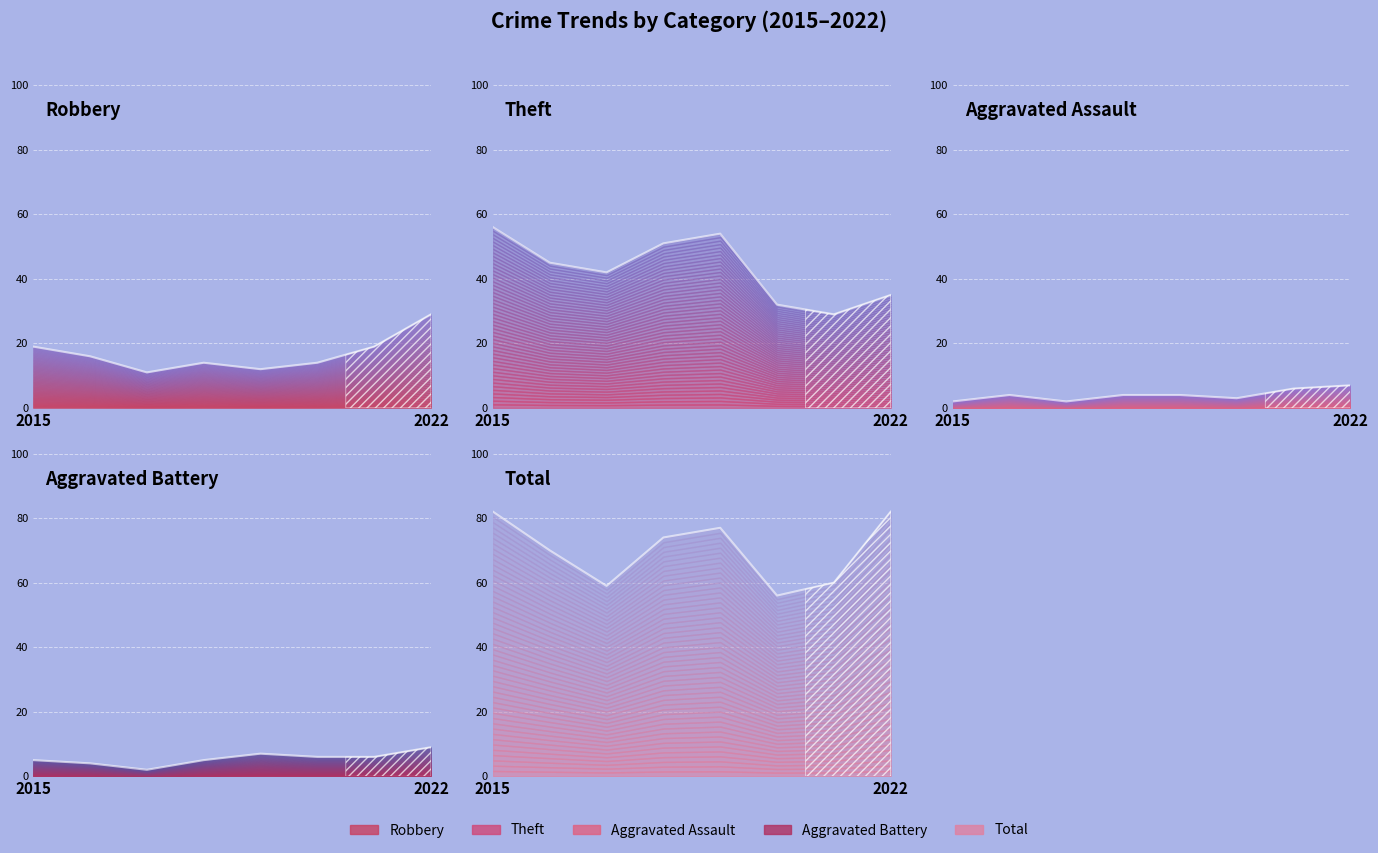

True or false: Robbery and Total cross at least once.

False